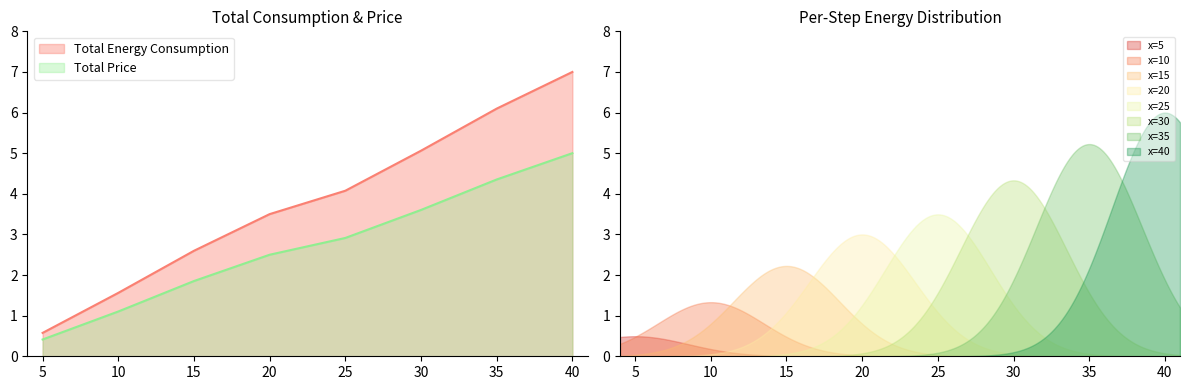

At how many categories does at least one series exceed 4?

4